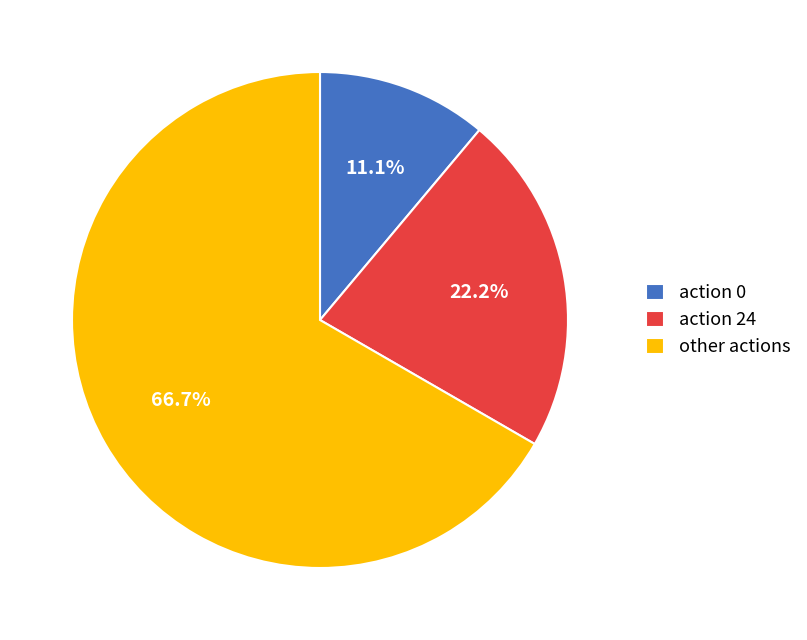

Approximately how many times larger is the value at action 24 compared to action 0?

2.0